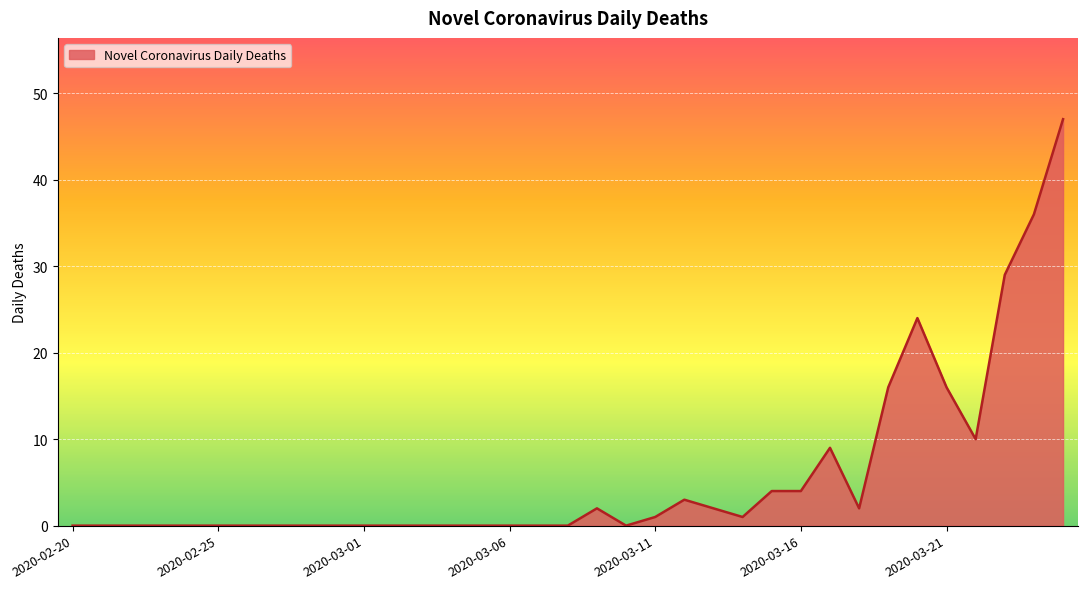

What is the greatest value displayed?

47